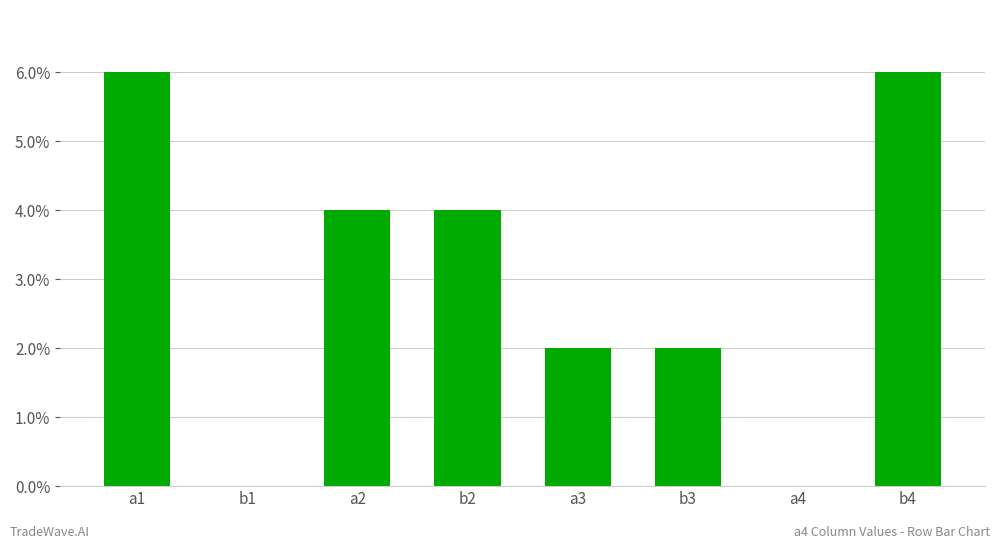

What is the greatest value displayed?

6